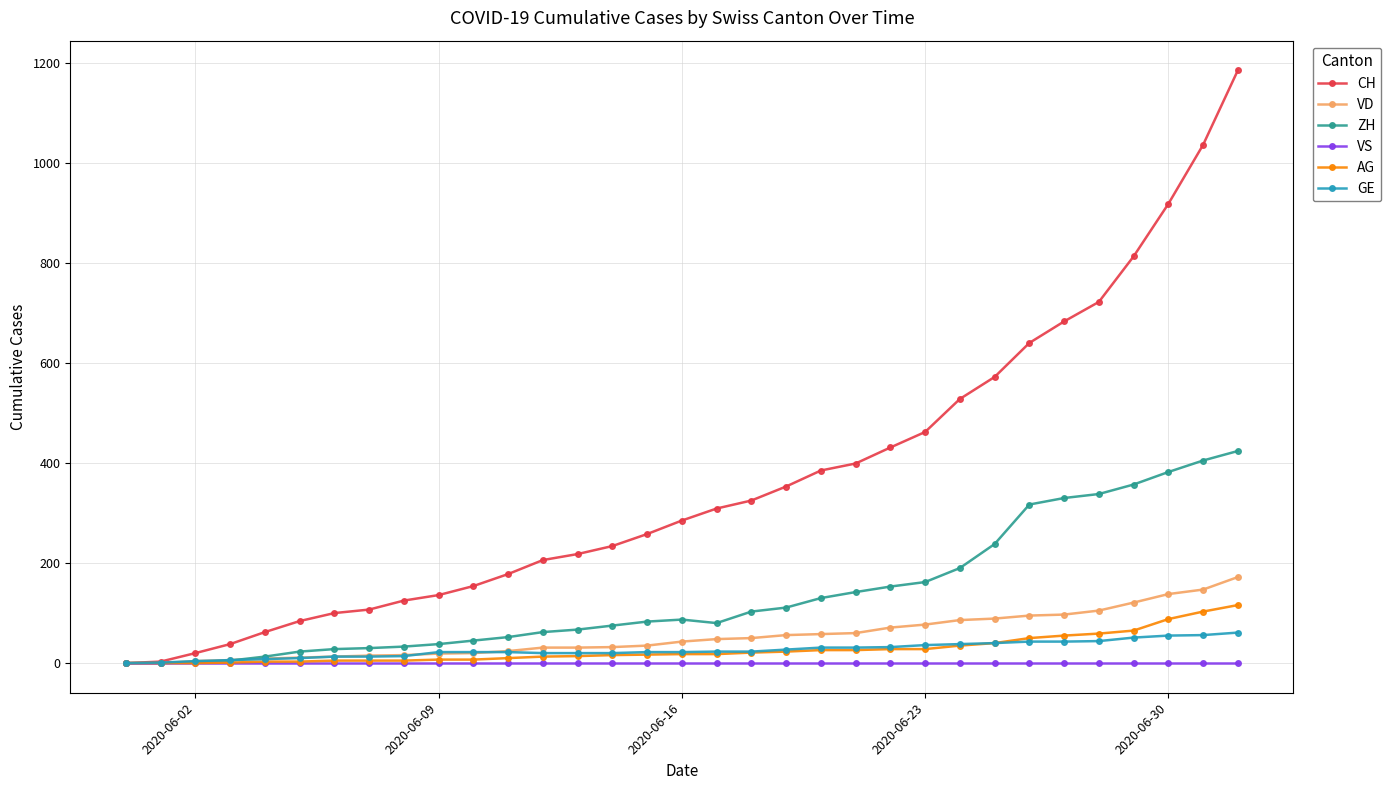

List the series in order of their peak value, highest first.

CH, ZH, VD, AG, GE, VS